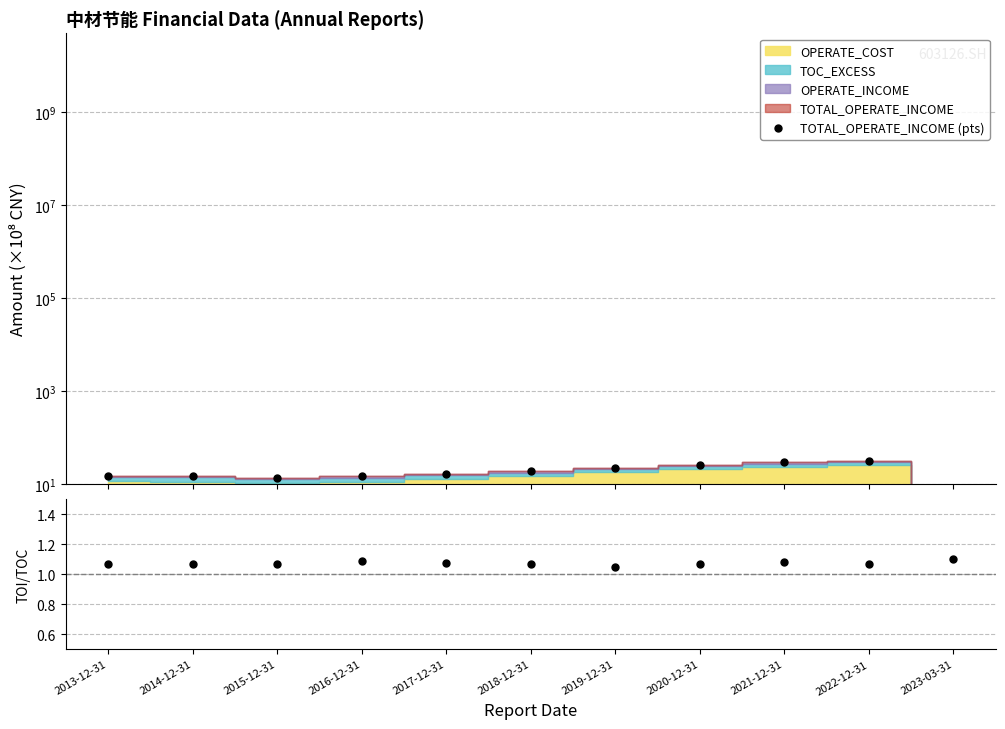

What is the maximum value shown in the chart?

32.2